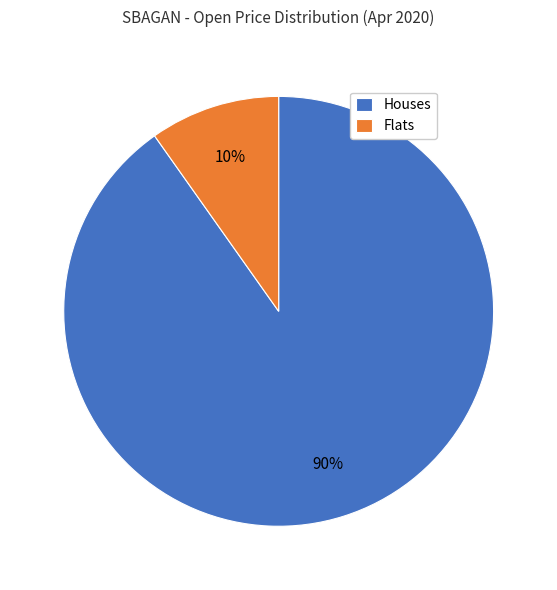

True or false: Flats accounts for 10% of the total.

True